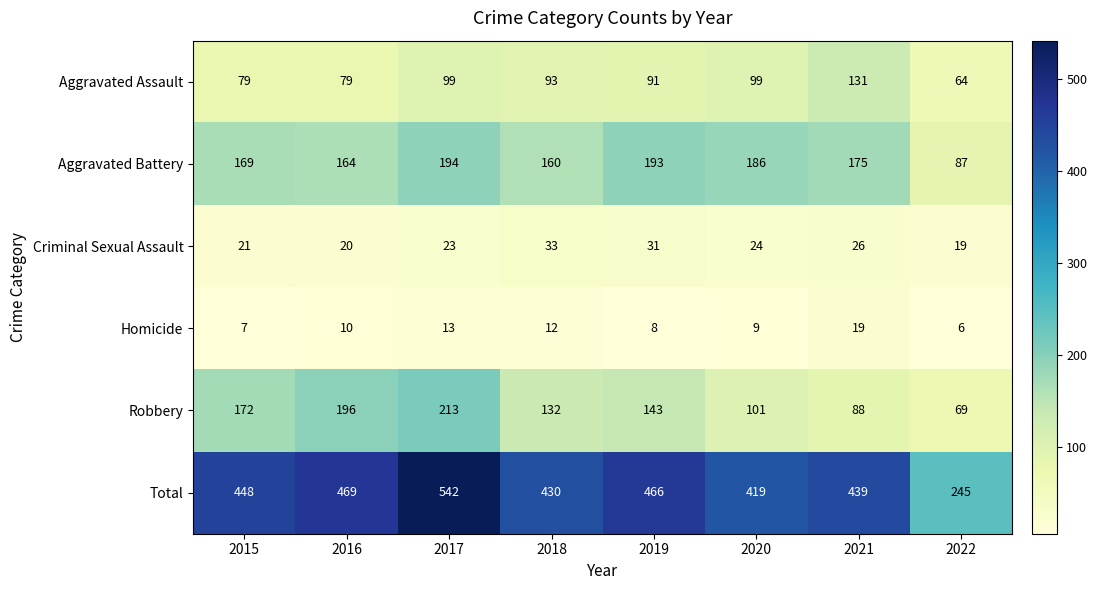

What is the difference between the highest and lowest values at 2021?

420